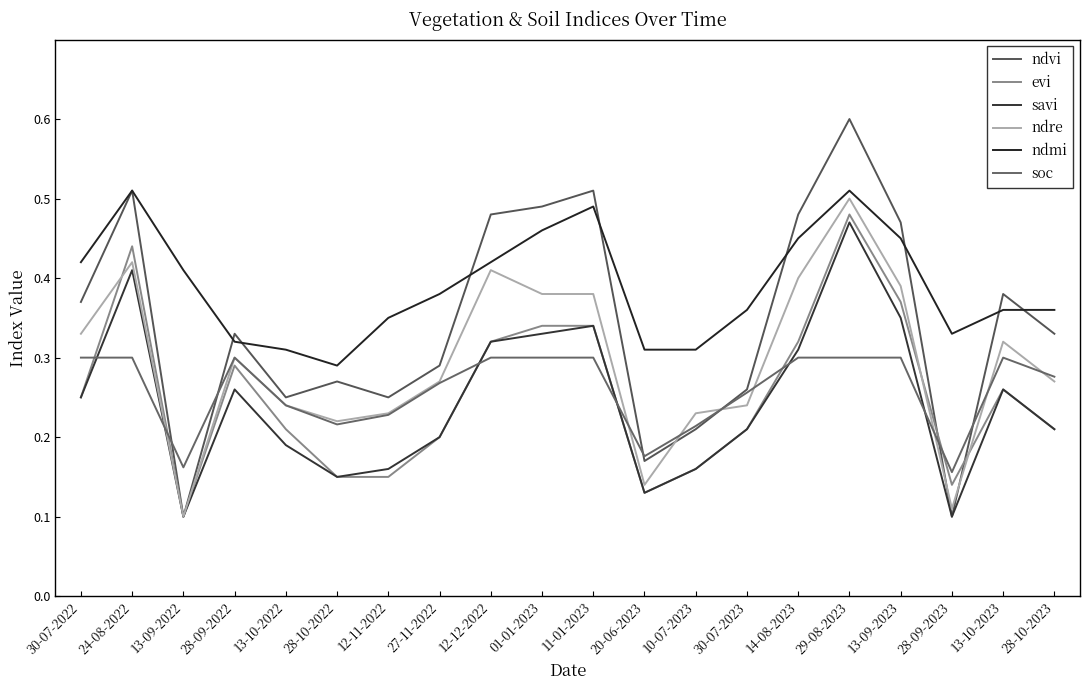

Reading left to right, what are all the values shown in this chart?

ndvi: 30-07-2022=0.4	24-08-2022=0.5	13-09-2022=0.1	28-09-2022=0.3	13-10-2022=0.2	28-10-2022=0.3	12-11-2022=0.2	27-11-2022=0.3	12-12-2022=0.5	01-01-2023=0.5	11-01-2023=0.5	20-06-2023=0.2	10-07-2023=0.2	30-07-2023=0.3	14-08-2023=0.5	29-08-2023=0.6	13-09-2023=0.5	28-09-2023=0.1	13-10-2023=0.4	28-10-2023=0.3
evi: 30-07-2022=0.2	24-08-2022=0.4	13-09-2022=0.1	28-09-2022=0.3	13-10-2022=0.2	28-10-2022=0.1	12-11-2022=0.1	27-11-2022=0.2	12-12-2022=0.3	01-01-2023=0.3	11-01-2023=0.3	20-06-2023=0.1	10-07-2023=0.2	30-07-2023=0.2	14-08-2023=0.3	29-08-2023=0.5	13-09-2023=0.4	28-09-2023=0.1	13-10-2023=0.3	28-10-2023=0.2
savi: 30-07-2022=0.2	24-08-2022=0.4	13-09-2022=0.1	28-09-2022=0.3	13-10-2022=0.2	28-10-2022=0.1	12-11-2022=0.2	27-11-2022=0.2	12-12-2022=0.3	01-01-2023=0.3	11-01-2023=0.3	20-06-2023=0.1	10-07-2023=0.2	30-07-2023=0.2	14-08-2023=0.3	29-08-2023=0.5	13-09-2023=0.3	28-09-2023=0.1	13-10-2023=0.3	28-10-2023=0.2
ndre: 30-07-2022=0.3	24-08-2022=0.4	13-09-2022=0.1	28-09-2022=0.3	13-10-2022=0.2	28-10-2022=0.2	12-11-2022=0.2	27-11-2022=0.3	12-12-2022=0.4	01-01-2023=0.4	11-01-2023=0.4	20-06-2023=0.1	10-07-2023=0.2	30-07-2023=0.2	14-08-2023=0.4	29-08-2023=0.5	13-09-2023=0.4	28-09-2023=0.1	13-10-2023=0.3	28-10-2023=0.3
ndmi: 30-07-2022=0.4	24-08-2022=0.5	13-09-2022=0.4	28-09-2022=0.3	13-10-2022=0.3	28-10-2022=0.3	12-11-2022=0.3	27-11-2022=0.4	12-12-2022=0.4	01-01-2023=0.5	11-01-2023=0.5	20-06-2023=0.3	10-07-2023=0.3	30-07-2023=0.4	14-08-2023=0.5	29-08-2023=0.5	13-09-2023=0.5	28-09-2023=0.3	13-10-2023=0.4	28-10-2023=0.4
soc: 30-07-2022=0.3	24-08-2022=0.3	13-09-2022=0.2	28-09-2022=0.3	13-10-2022=0.2	28-10-2022=0.2	12-11-2022=0.2	27-11-2022=0.3	12-12-2022=0.3	01-01-2023=0.3	11-01-2023=0.3	20-06-2023=0.2	10-07-2023=0.2	30-07-2023=0.3	14-08-2023=0.3	29-08-2023=0.3	13-09-2023=0.3	28-09-2023=0.2	13-10-2023=0.3	28-10-2023=0.3